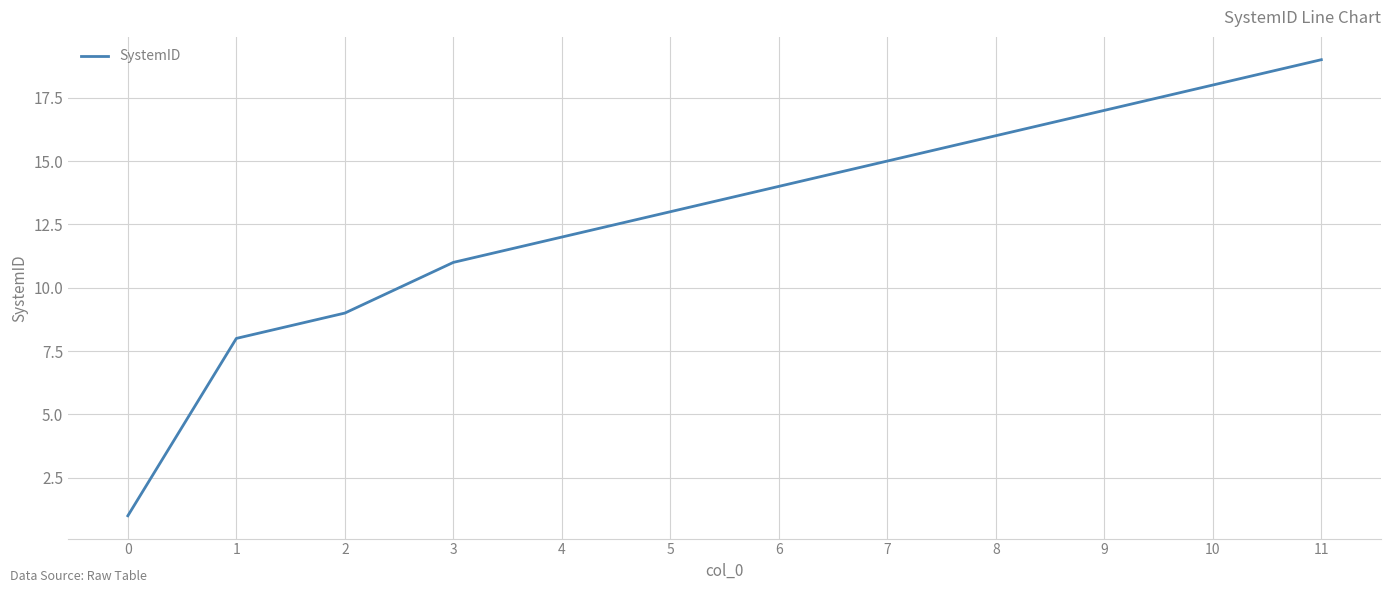

The chart shows a value of 9 at 6. True or false?

False